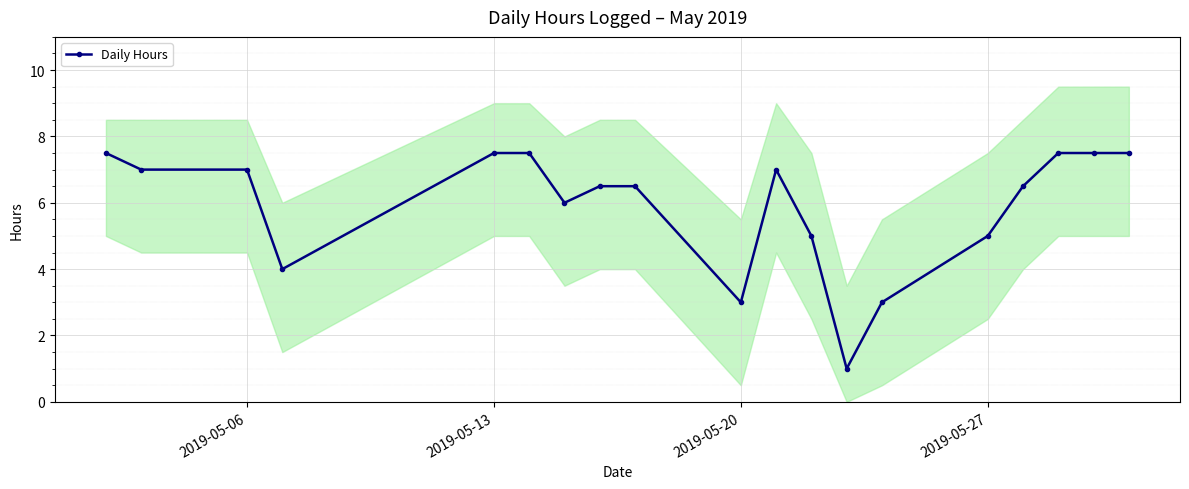

What is the maximum value shown in the chart?

7.5